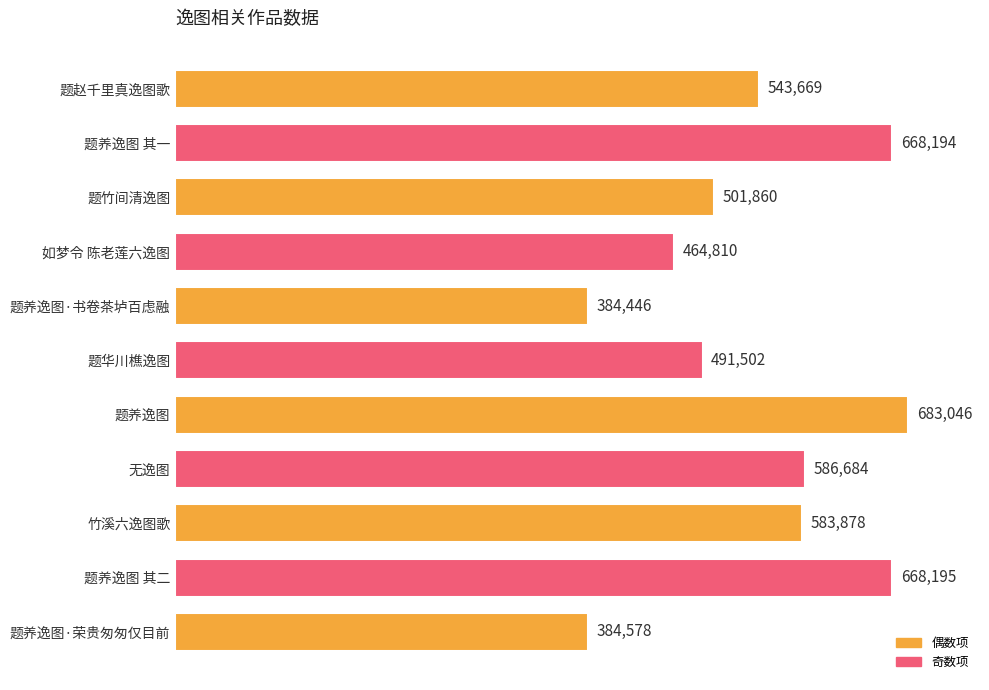

What is the value of the 10th bar from the top?

668195